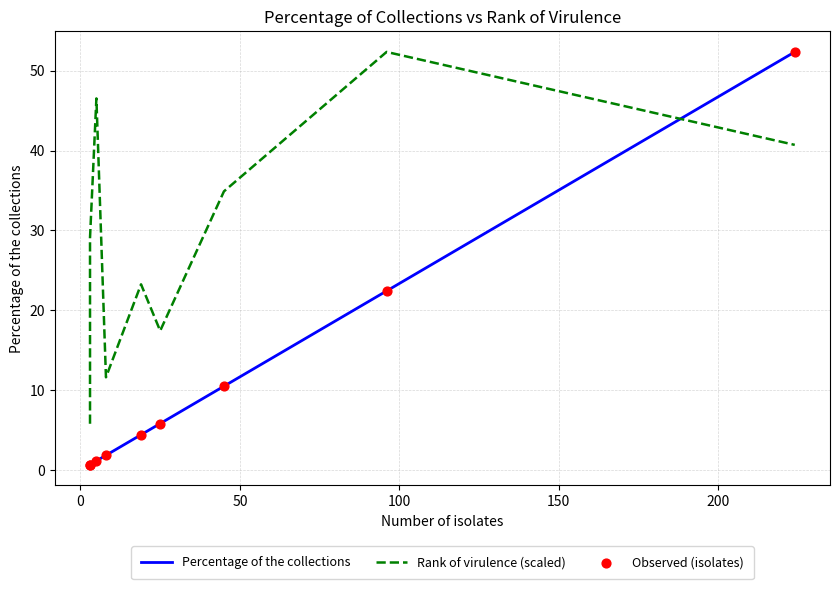

Which series reaches the minimum Y coordinate?

Percentage of the collections